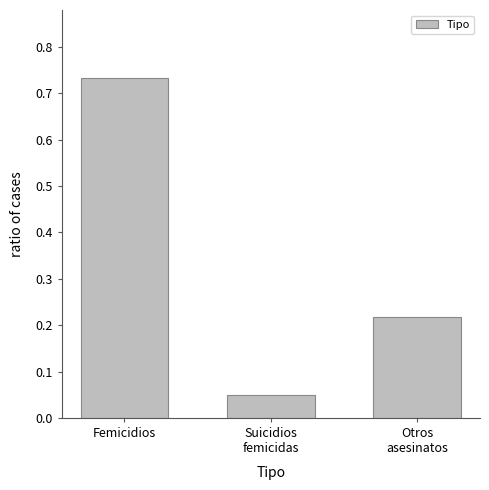

The value at Femicidios is 1.1. True or false?

False